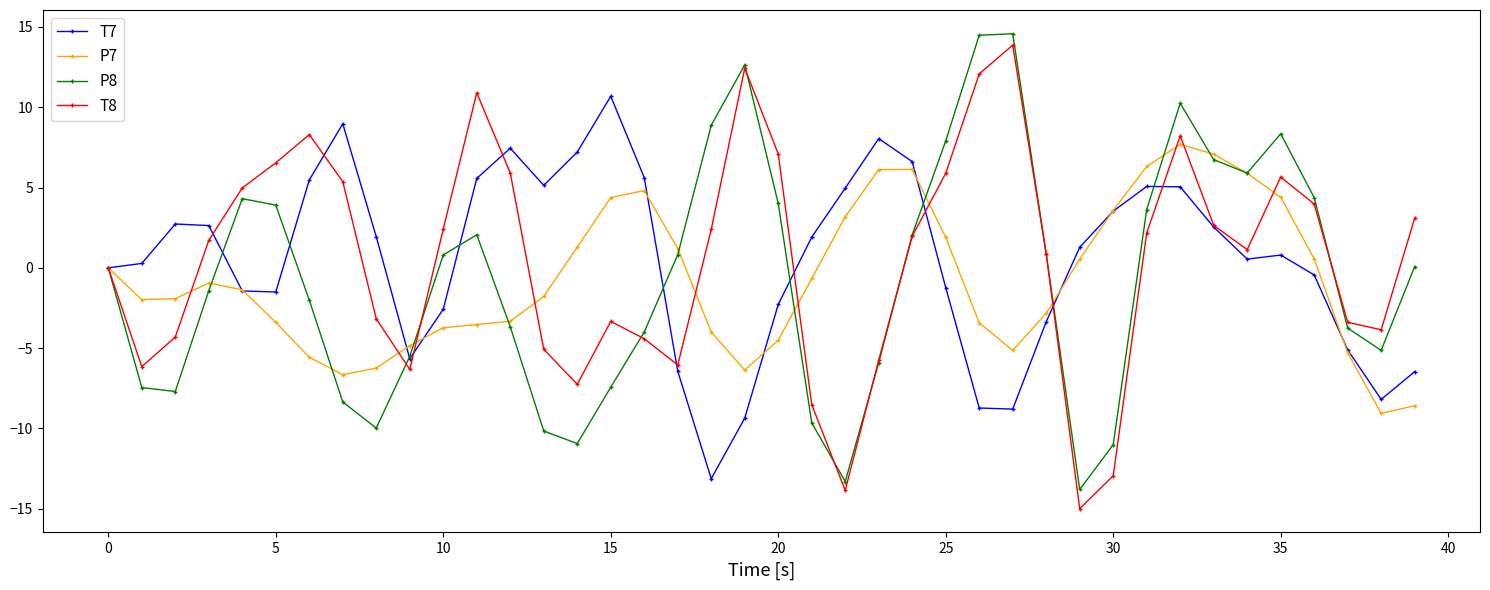

What is the greatest value displayed?

14.6